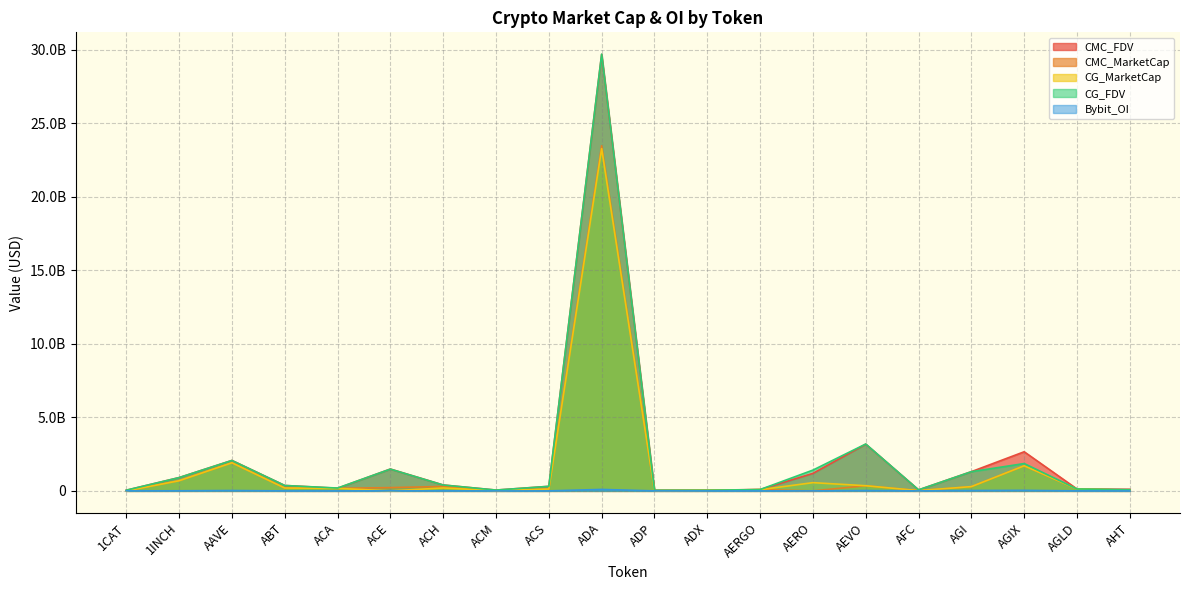

Reading left to right, transcribe all the data shown in this chart.

CMC_FDV: 46024711.5	903767048.4	2070565372.3	367950039.1	179383255.0	1484774748.5	400900398.5	55897946.2	309012459.5	29681037931.9	43560575.3	42603345.9	94465898.0	1189287913.5	3176625828.6	68879319.9	1307087832.8	2660062847.7	128029167.9	108529059.3
CMC_MarketCap: 0.0	690191290.0	1913569394.9	194962691.1	172656382.4	221903323.3	299808542.0	16876987.4	122854724.6	23470765951.2	13135925.1	40489519.4	84074649.2	0.0	349428841.1	16765712.1	286235299.0	1701617348.9	128029167.9	46535377.7
CG_MarketCap: 0.0	689529533.0	1910437272.0	194494080.0	171858724.0	0.0	197482832.0	16815933.0	122811290.0	23272094790.0	13115780.0	40814476.0	80274431.0	560132287.0	350558328.0	16830073.0	290164813.0	1707367976.0	127953046.0	50833570.0
CG_FDV: 45862892.0	902900514.0	2067176063.0	366969962.0	191946108.0	1481224567.0	399464345.0	55584338.0	308903568.0	29696406701.0	43493772.0	42501495.0	90195990.0	1413483793.0	3186893894.0	69065699.0	1304763161.0	1858577221.0	127953046.0	80304144.0
Bybit_OI: 3431302.0	6864536.0	24709333.0	0.0	0.0	5540127.0	3020736.0	0.0	0.0	98779817.0	0.0	0.0	1558265.0	0.0	24598745.0	0.0	25746200.0	35816669.0	1305454.0	0.0